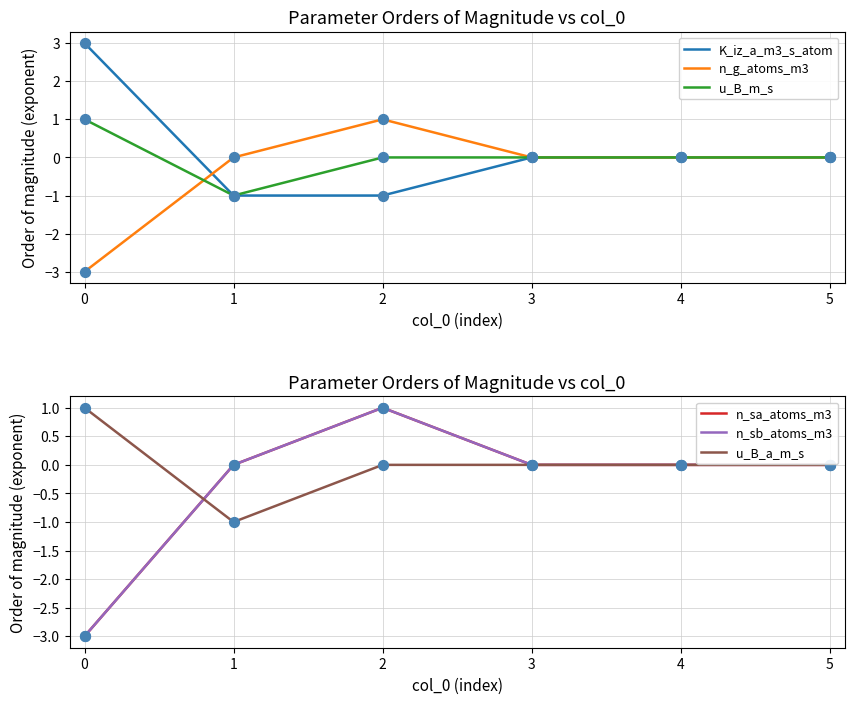

At how many categories does at least one series exceed 0?

2